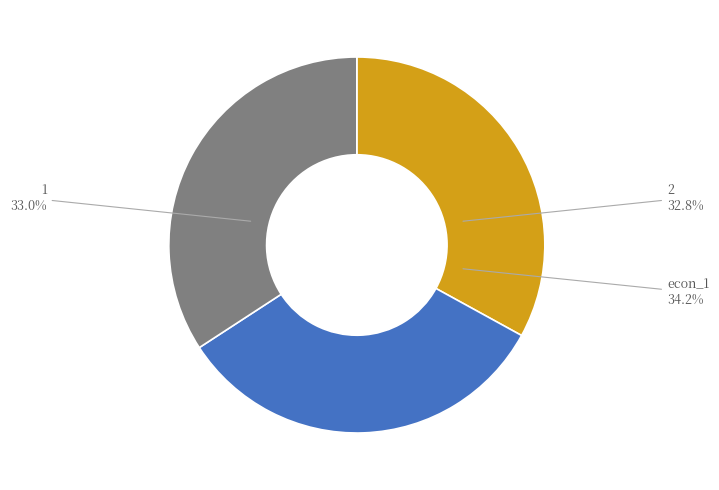

What percentage is NOT represented by econ_1?

65.8%